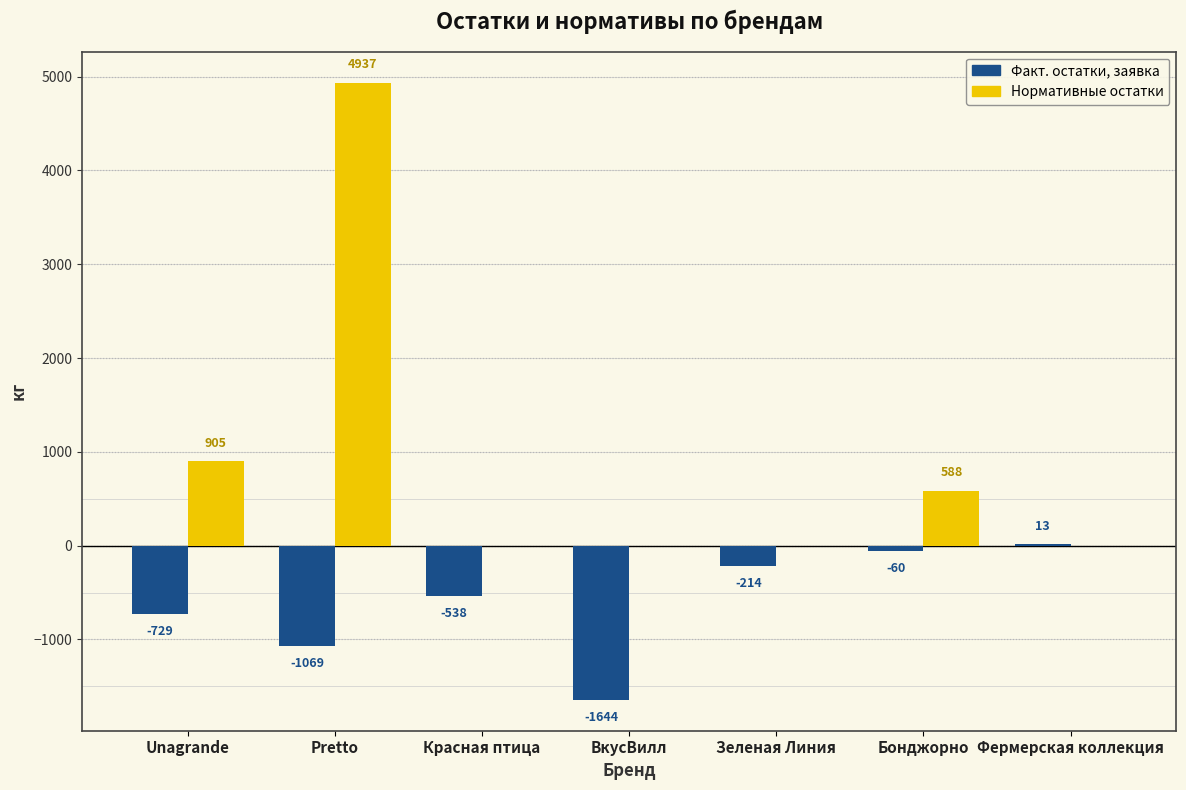

At which label does Нормативные остатки reach its peak?

Pretto